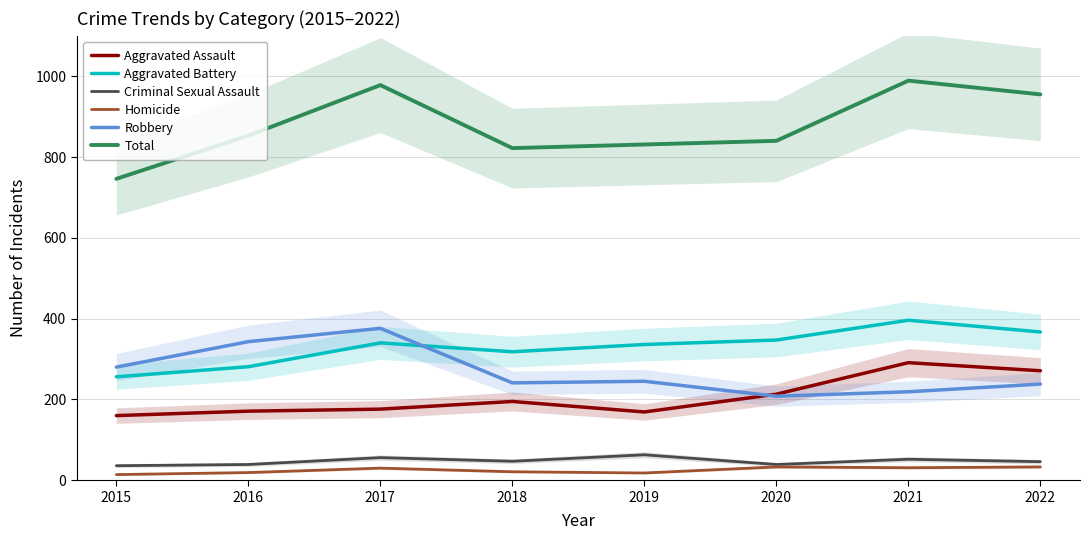

At 2020, list the series in order from smallest to largest.

Homicide, Criminal Sexual Assault, Robbery, Aggravated Assault, Aggravated Battery, Total